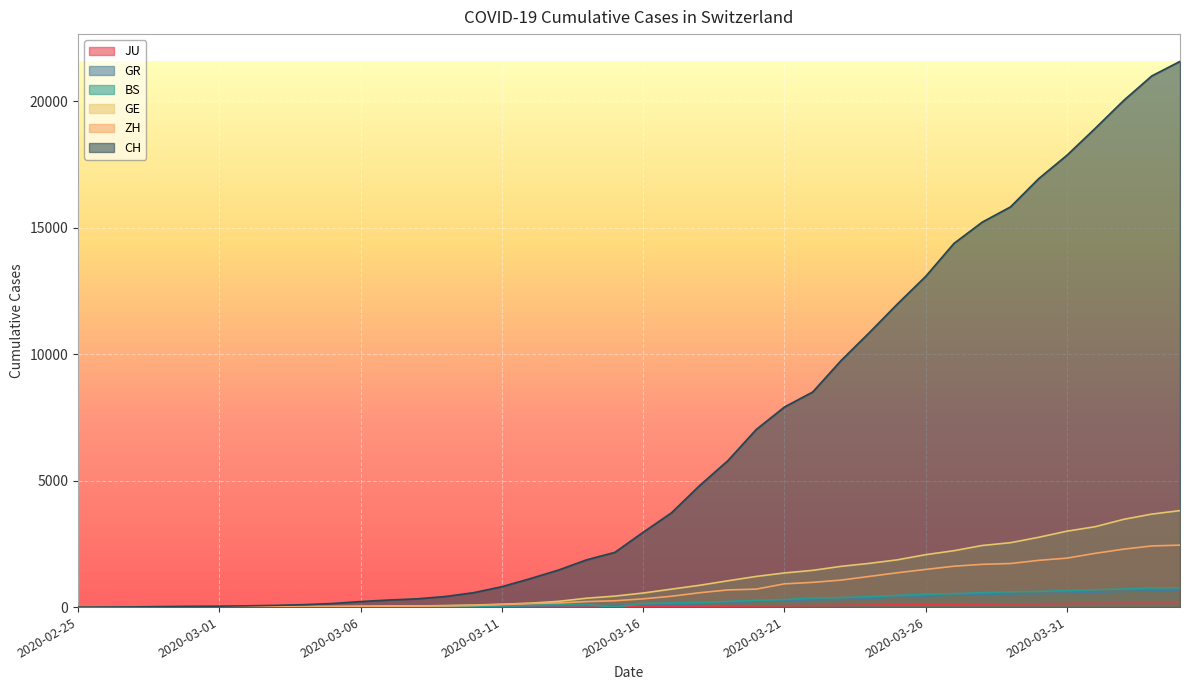

Where is ZH nearest to the value 1225?

2020-03-24